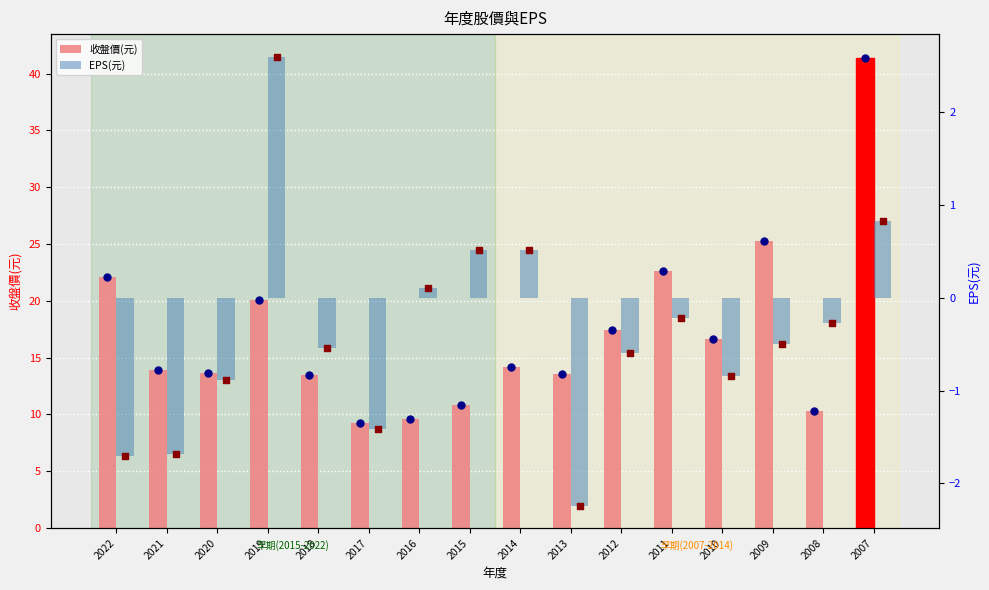

At how many categories does at least one series exceed 12?

12